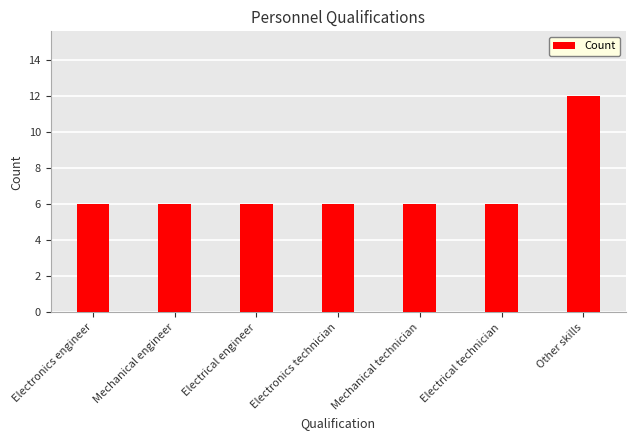

Reading right to left, what are all the values shown in this chart?

Other skills=12	Electrical technician=6	Mechanical technician=6	Electronics technician=6	Electrical engineer=6	Mechanical engineer=6	Electronics engineer=6